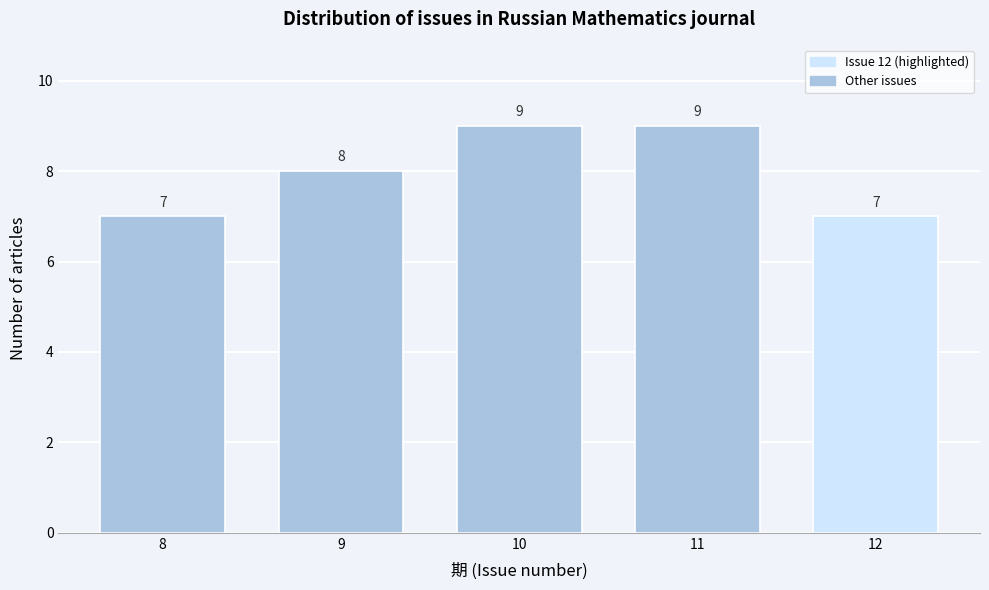

Reading right to left, list all the values displayed in this chart.

12=7	11=9	10=9	9=8	8=7